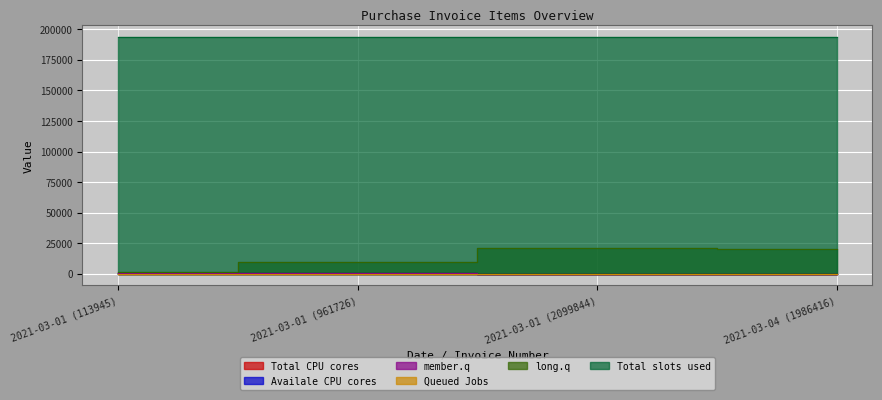

Count the number of data series in this chart.

6